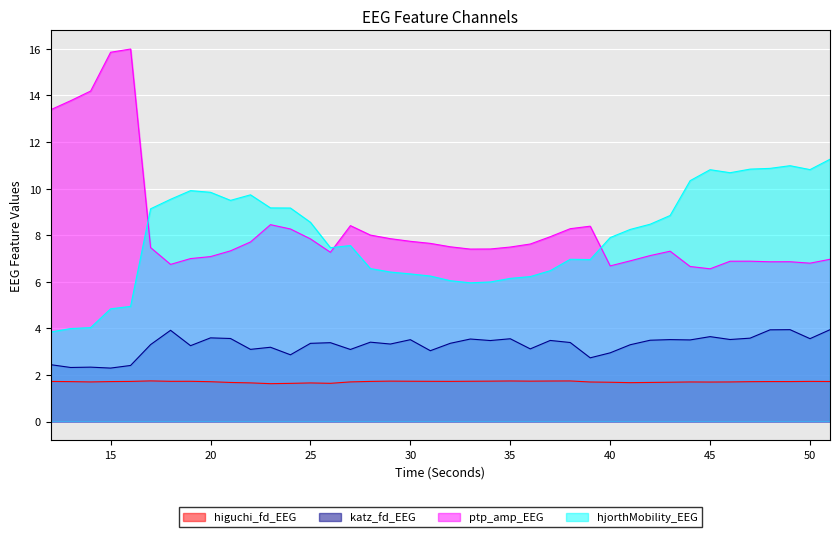

In higuchi_fd_EEG, how many points are higher than both neighbors (excluding endpoints)?

9